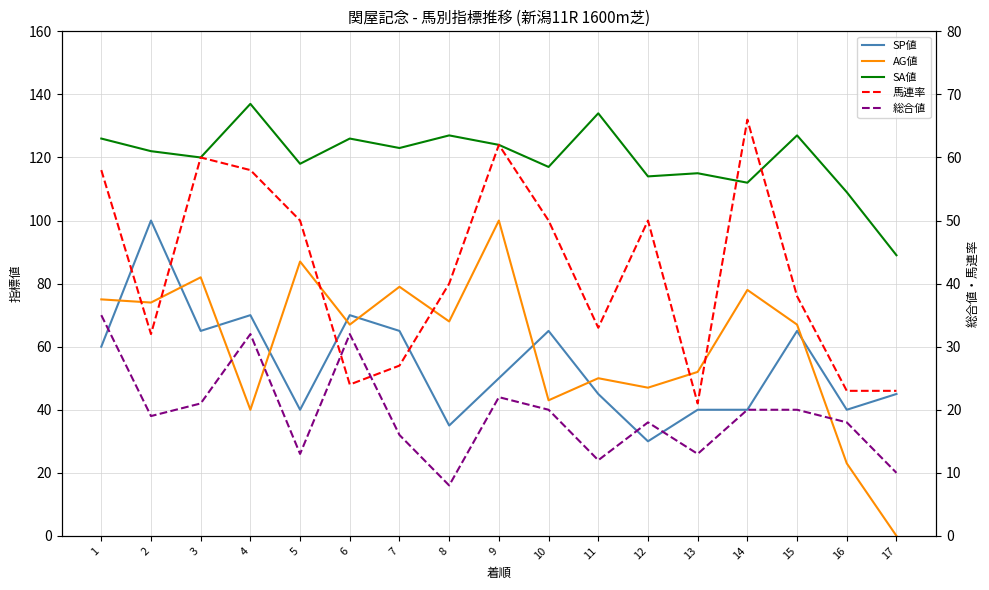

What are all the series names shown in the legend?

SP値, AG値, SA値, 馬連率, 総合値